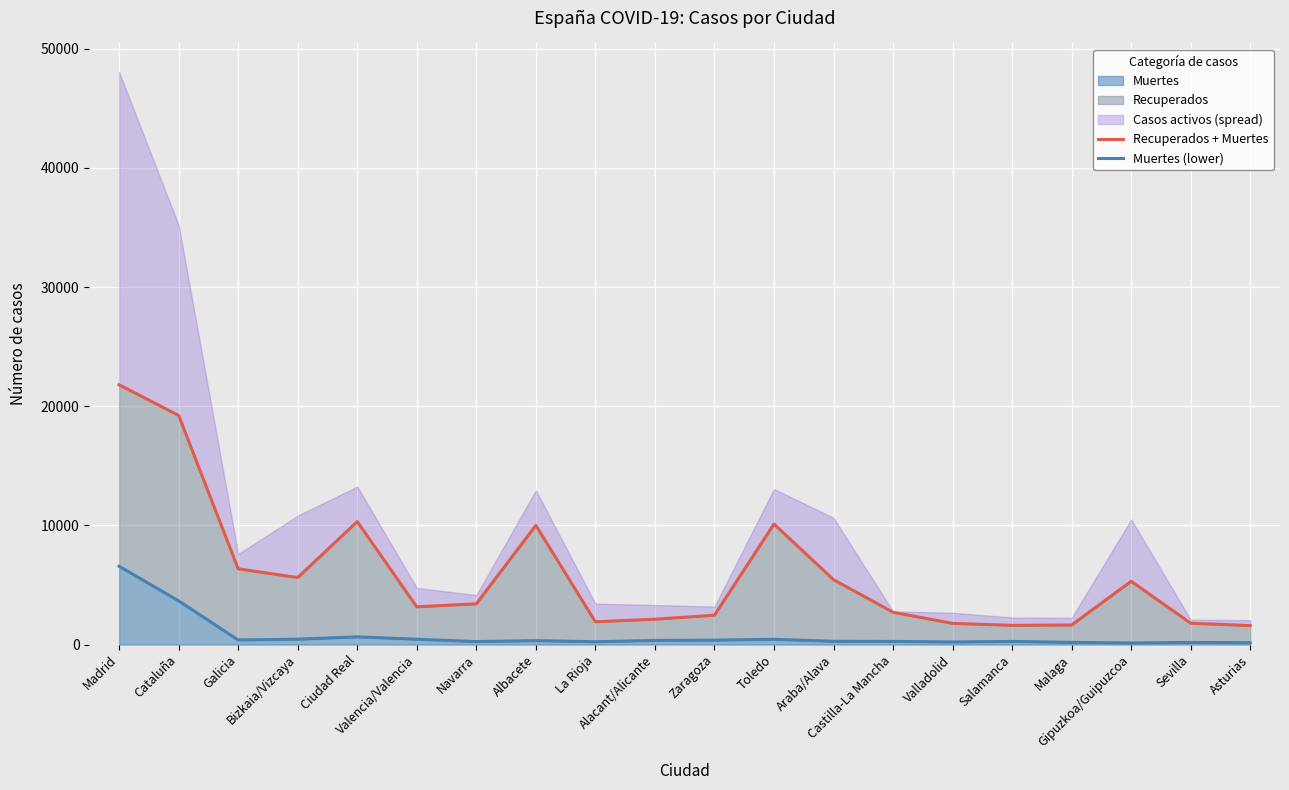

What is the sum of all Muertes (lower) values?

15802